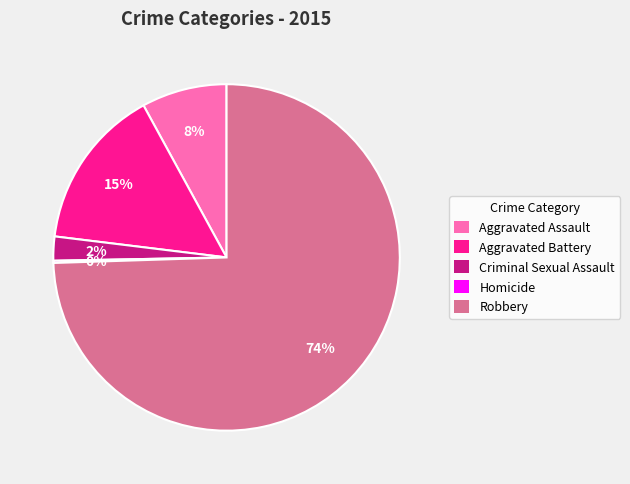

To the nearest percent, what is the average slice percentage?

20%